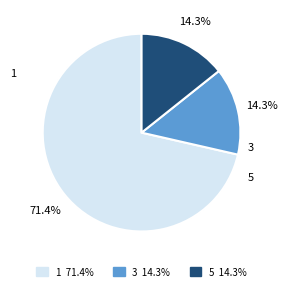

Does 3 represent more than half of the total?

No